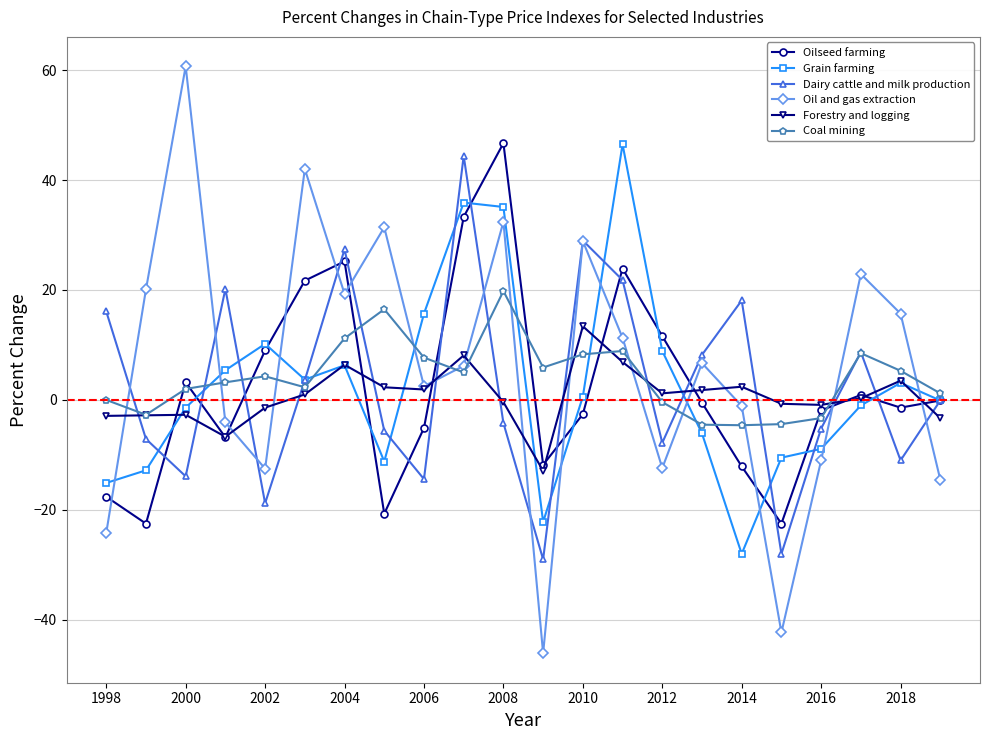

What is the average value of the Grain farming series?

2.5